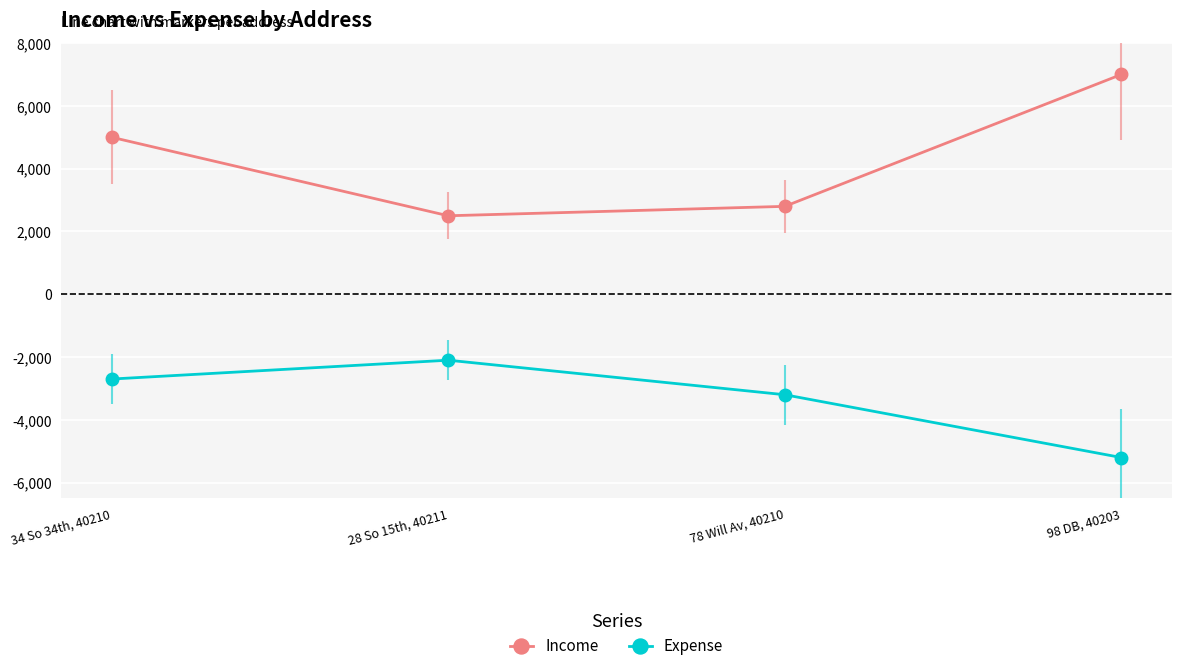

What is the sum of all Expense values?

-13200